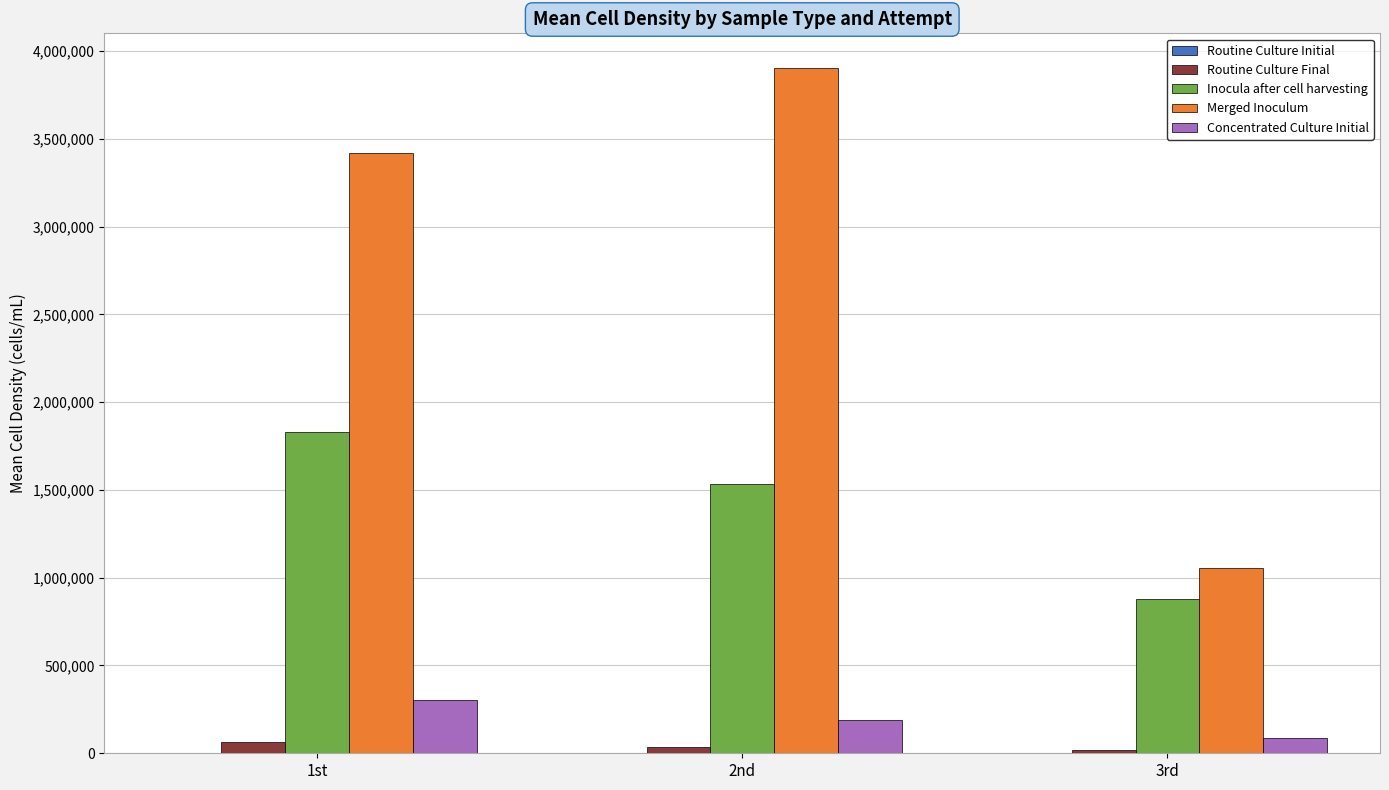

What is the highest value of the Concentrated Culture Initial series?

304750.0